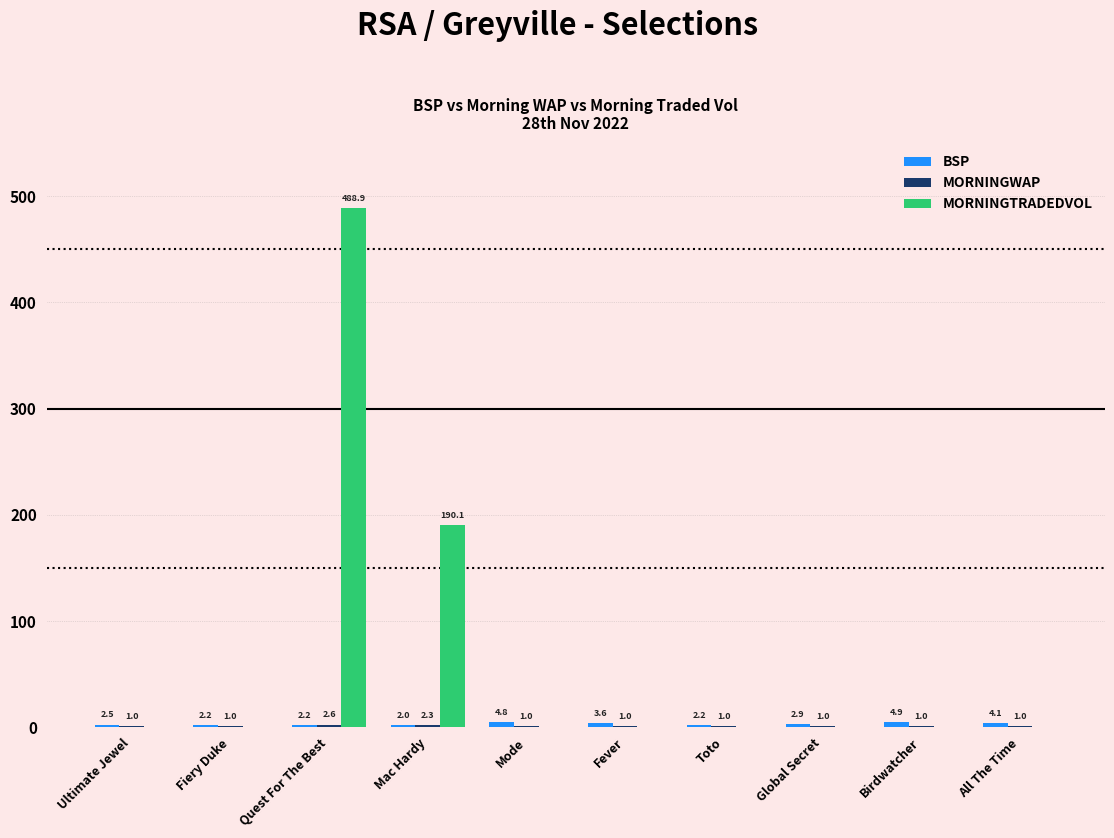

Where is MORNINGTRADEDVOL nearest to the value 244?

Mac Hardy